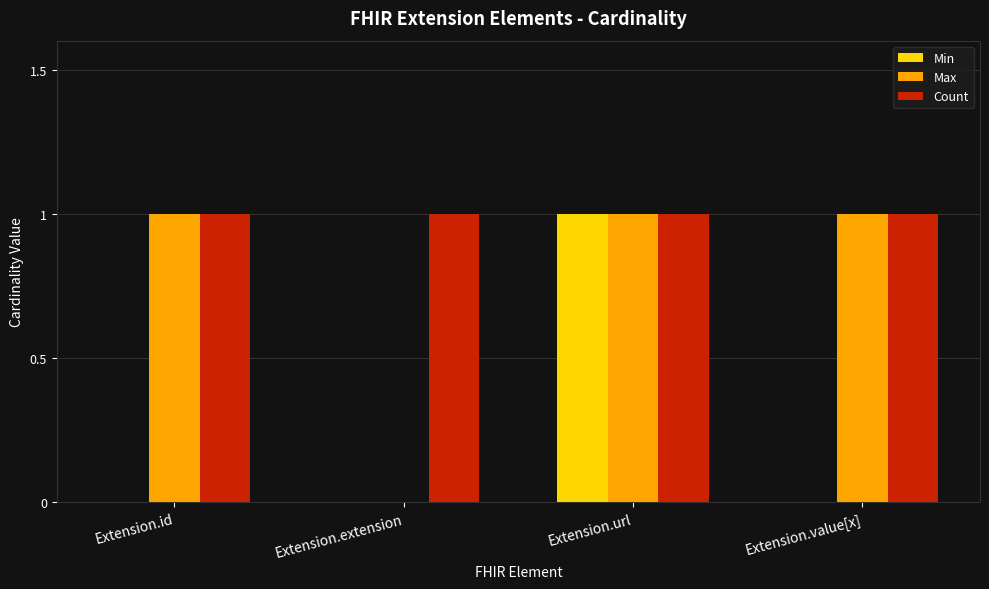

What are all the series names shown in the legend?

Min, Max, Count